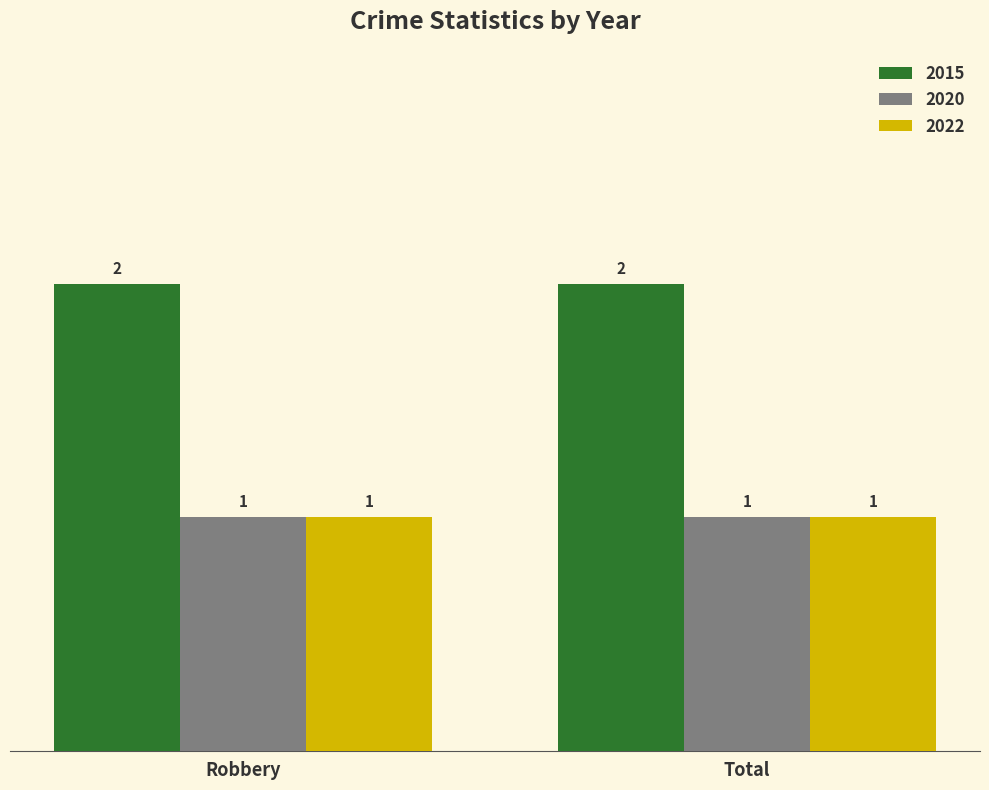

What is the average value of the 2022 series?

1